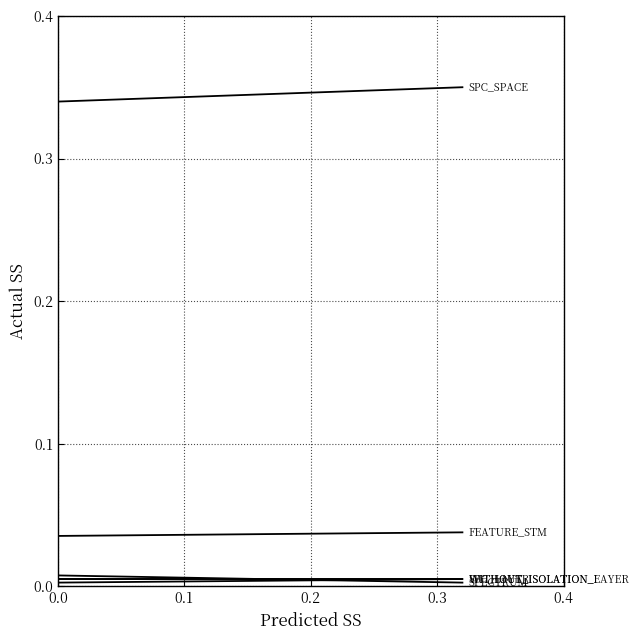

True or false: SPC_LAYER and FEATURE_STM intersect in this chart.

False